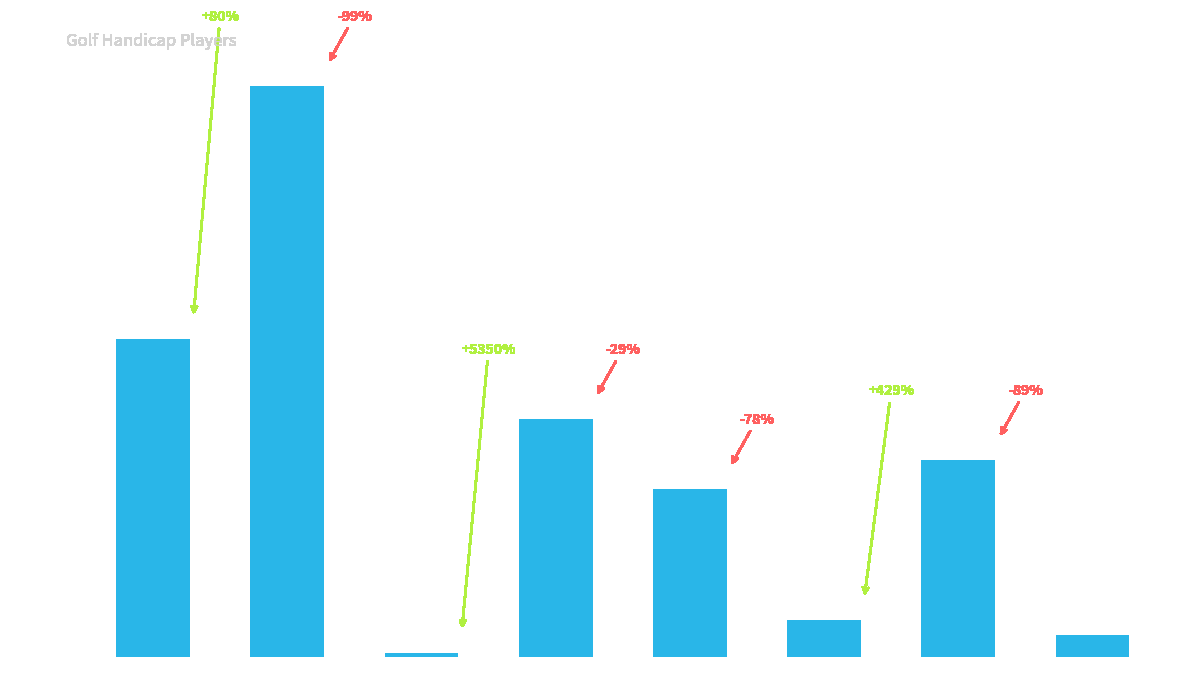

What position from the right is Monster?

8